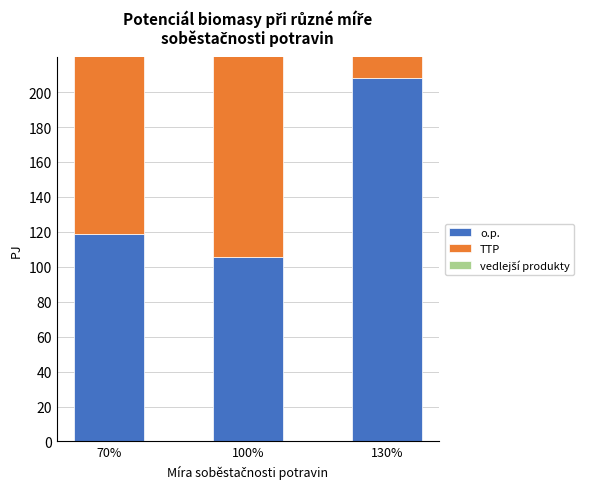

What is the average value of the vedlejší produkty series?

136.2